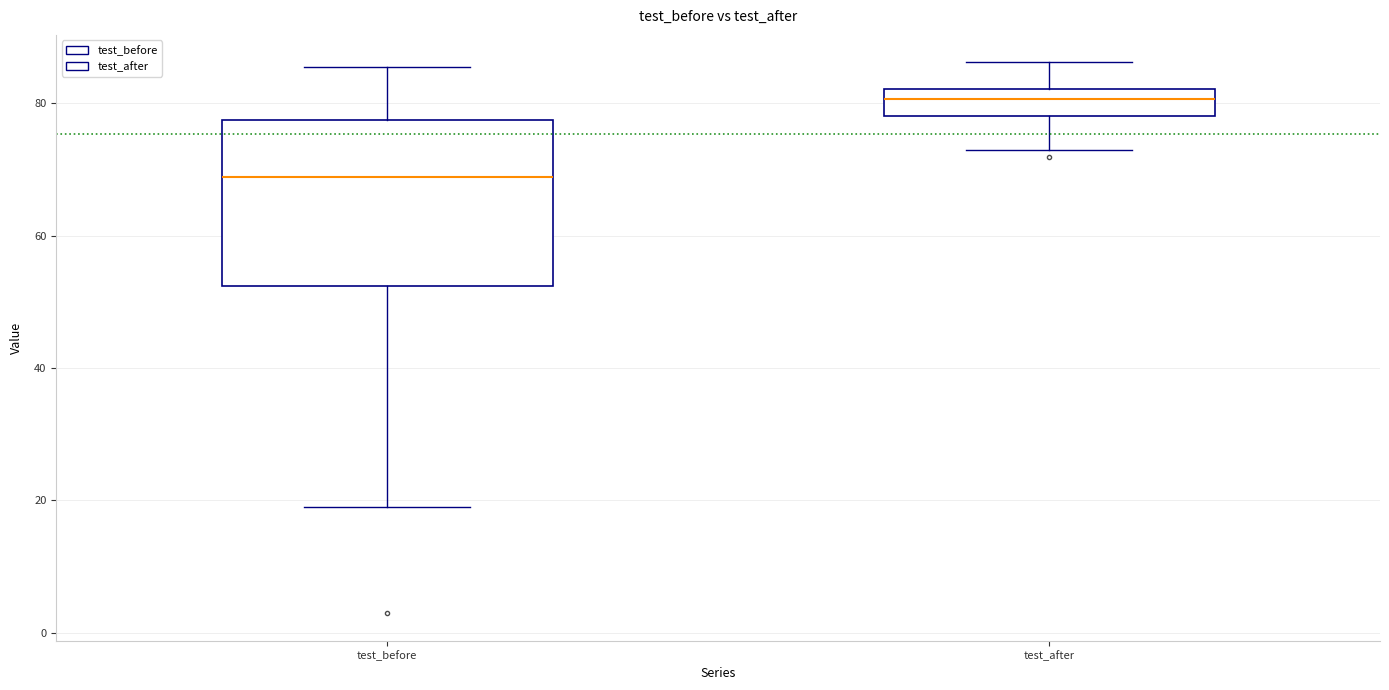

Where does the median line of the box for test_before sit on the y-axis? The values are not printed on the chart, so give them approximately, as read against the axis.

68